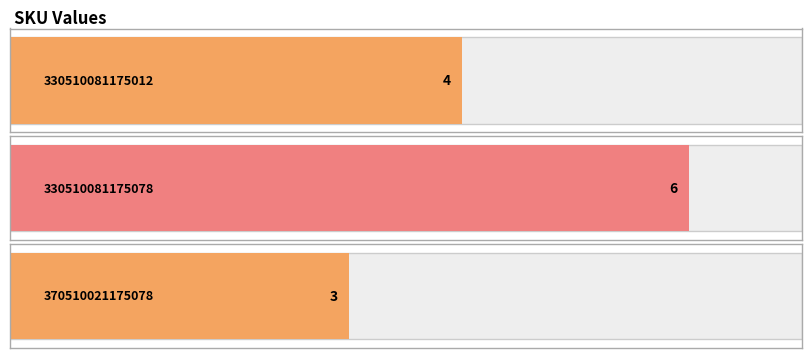

Is it true that the value at 330510081175078 is 9?

False